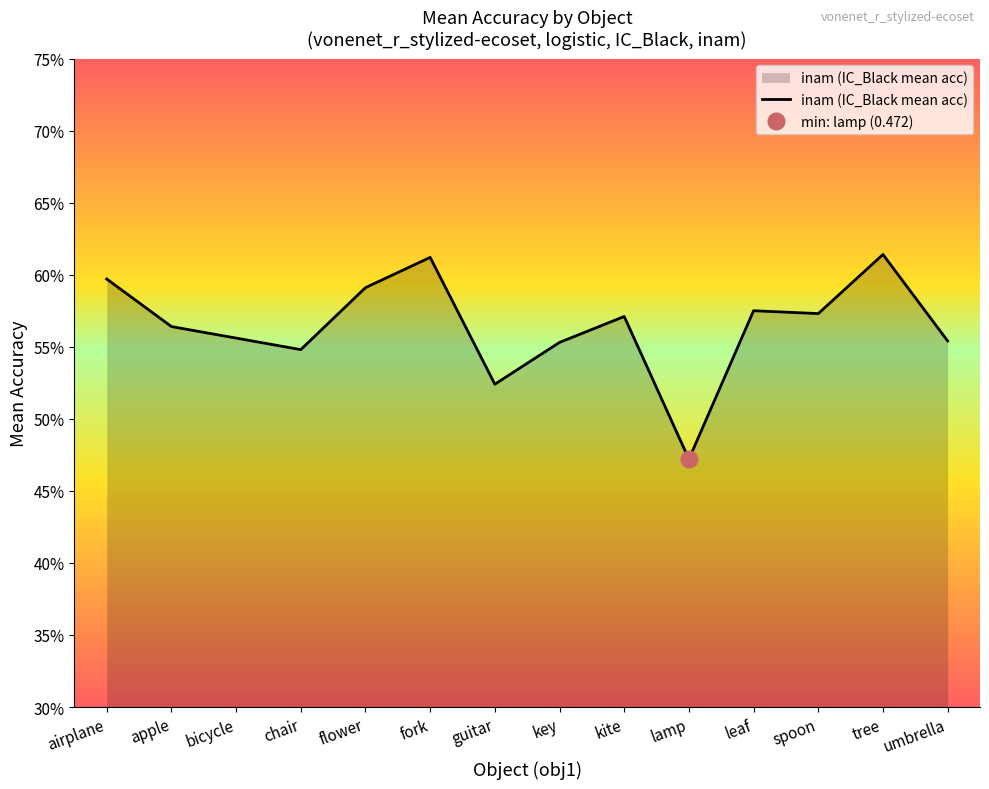

Read the value at chair.

0.5